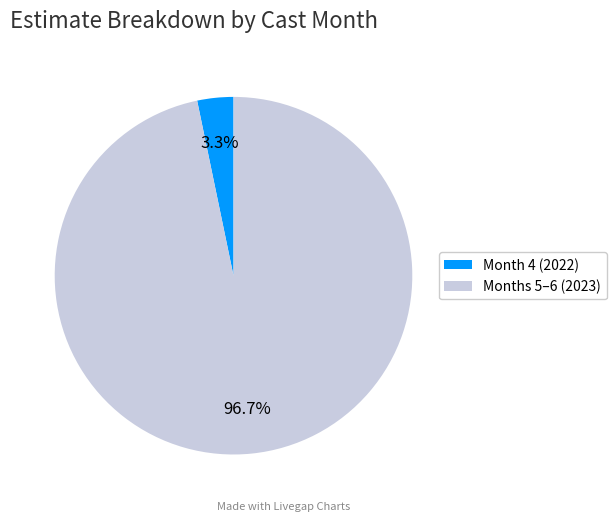

What percentage do Month 4 (2022) and Months 5–6 (2023) together represent?

100.0%